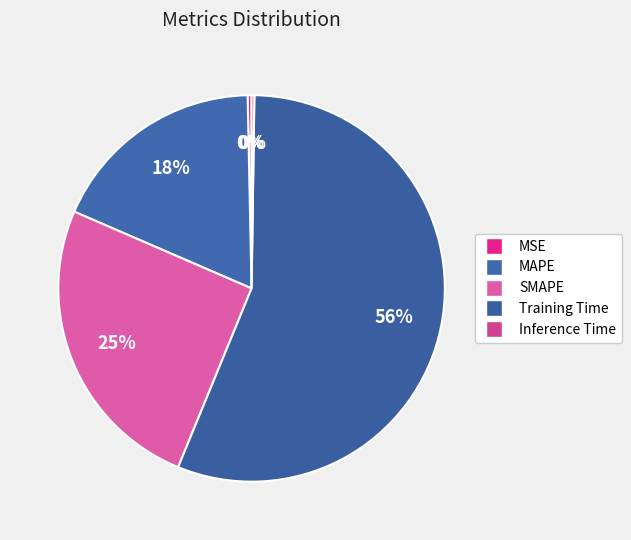

What is the total percentage of MAPE and MSE?

18.5%